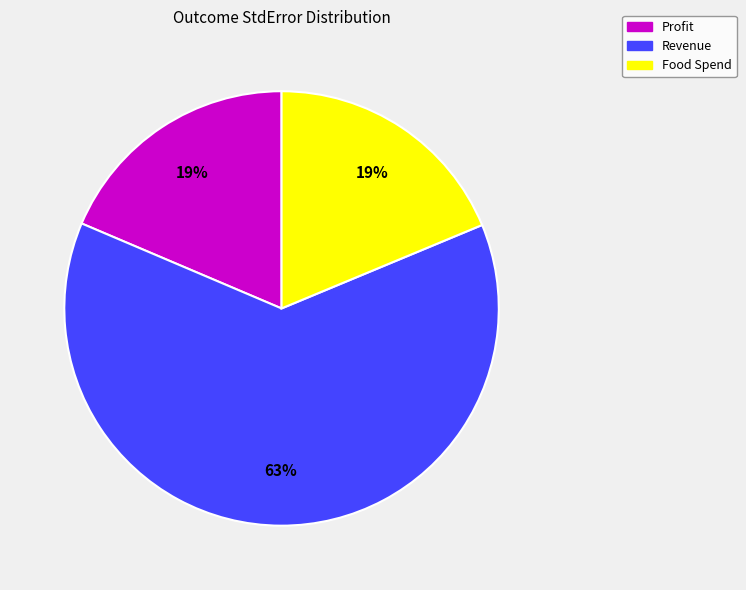

Is Revenue the majority of the pie?

Yes